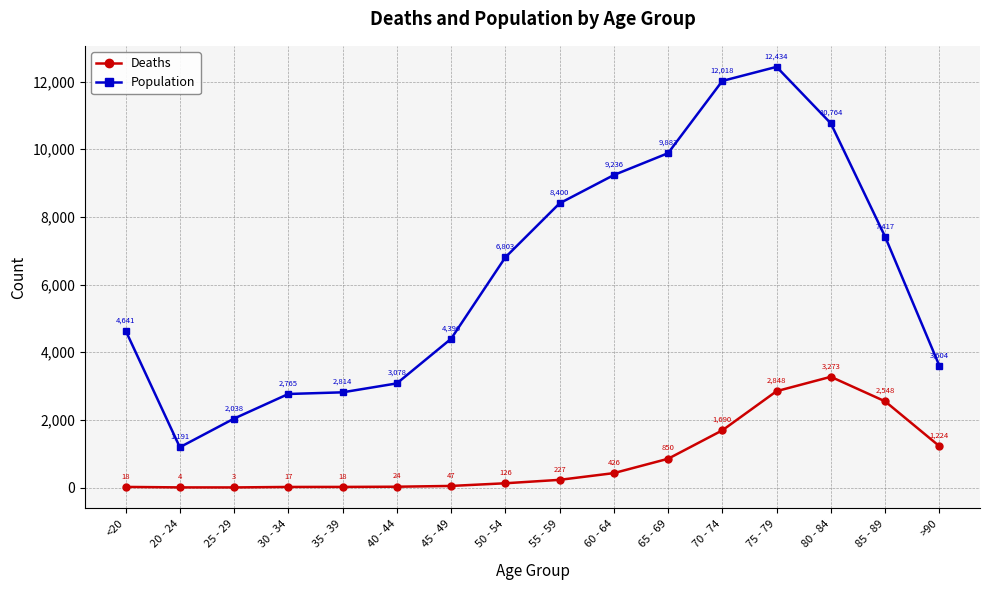

True or false: Population has a value of 12434 at 75 - 79.

True